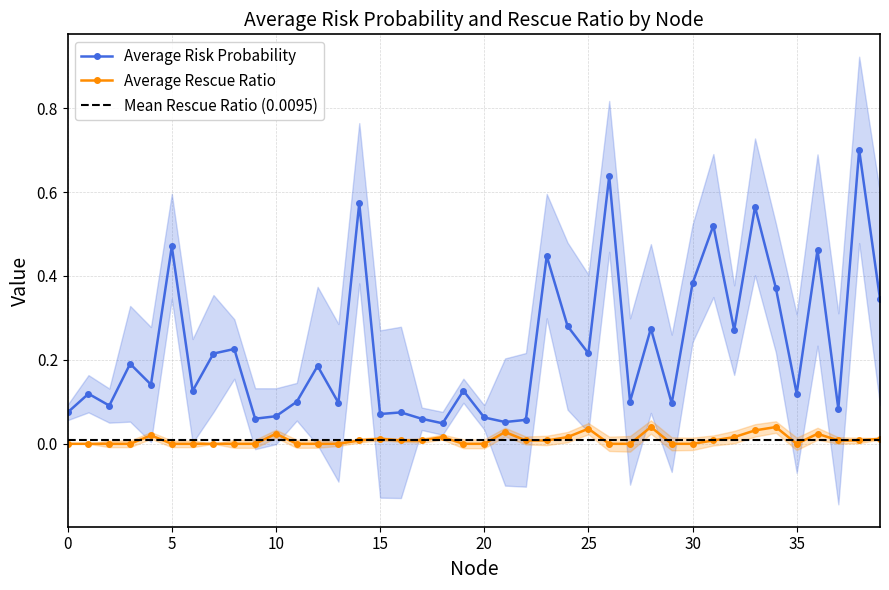

Which label corresponds to the largest value in the chart?

38